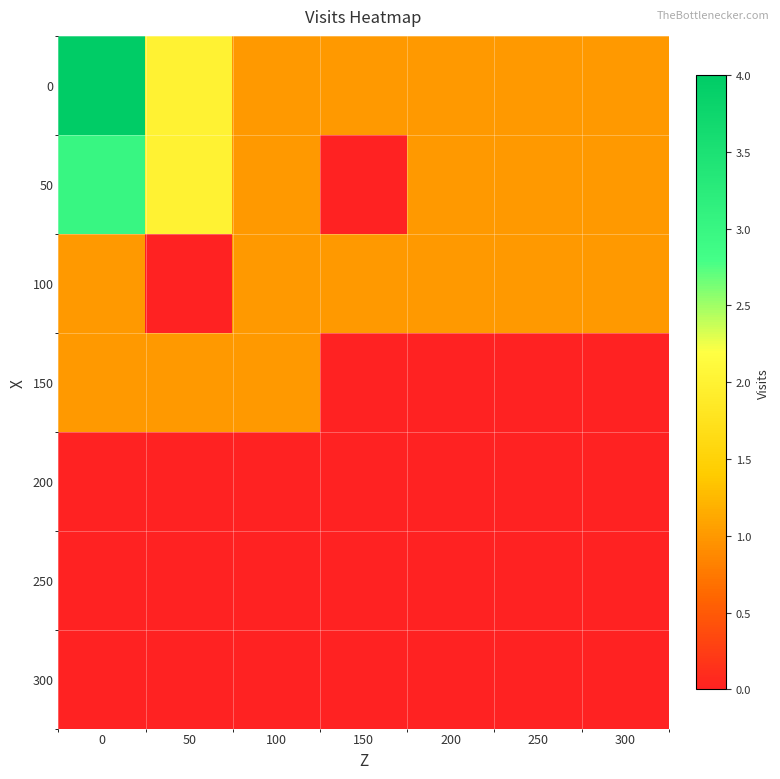

How many data points does each series have?

7